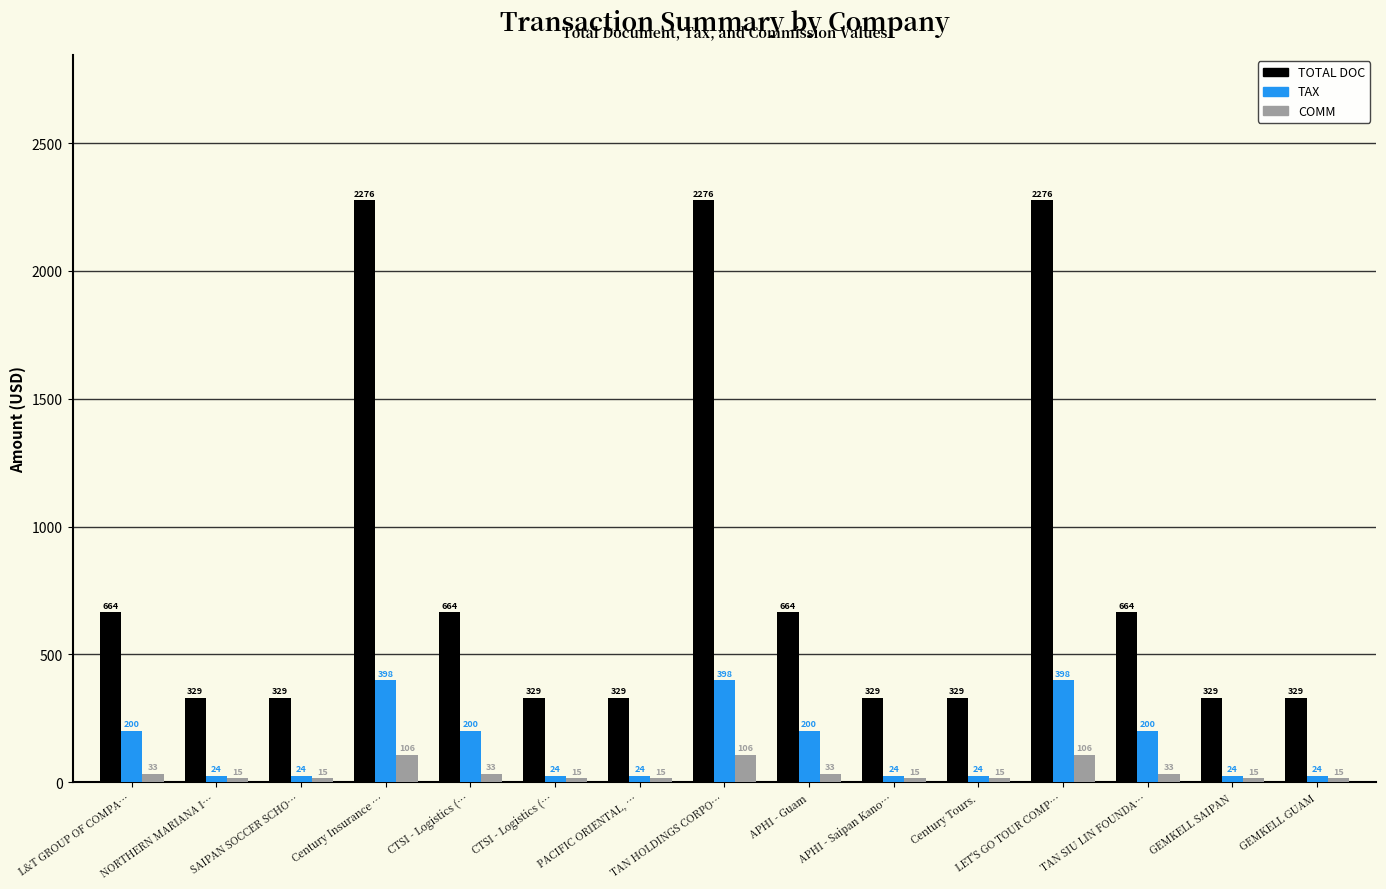

How many series are shown in this chart?

3